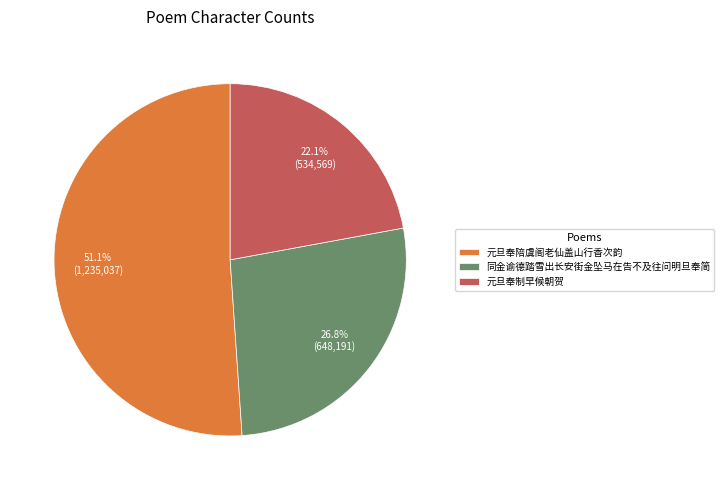

Combined, do 同金谕德踏雪出长安街金坠马在告不及往问明旦奉简 and 元旦奉陪虞阁老仙盖山行香次韵 account for over 50%?

Yes